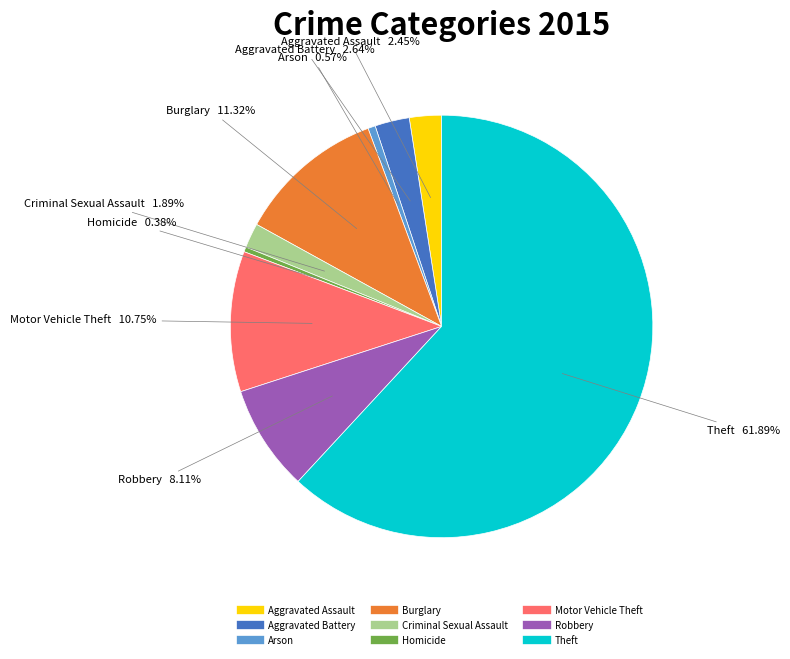

Does Criminal Sexual Assault account for over 50% of the chart?

No